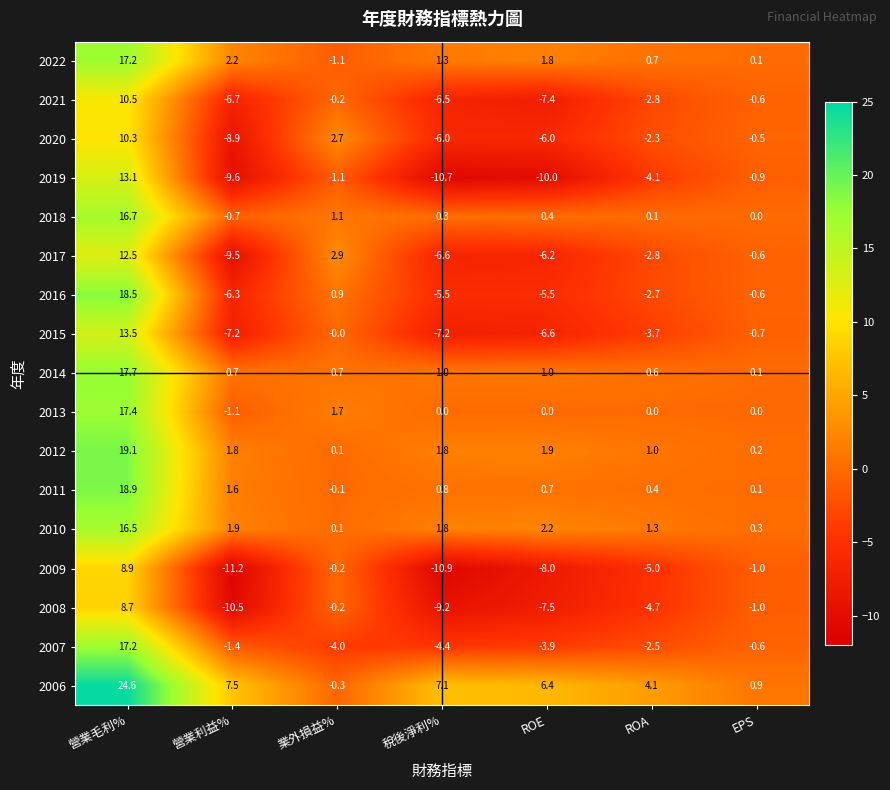

What is the average value of the 2021 series?

-2.0